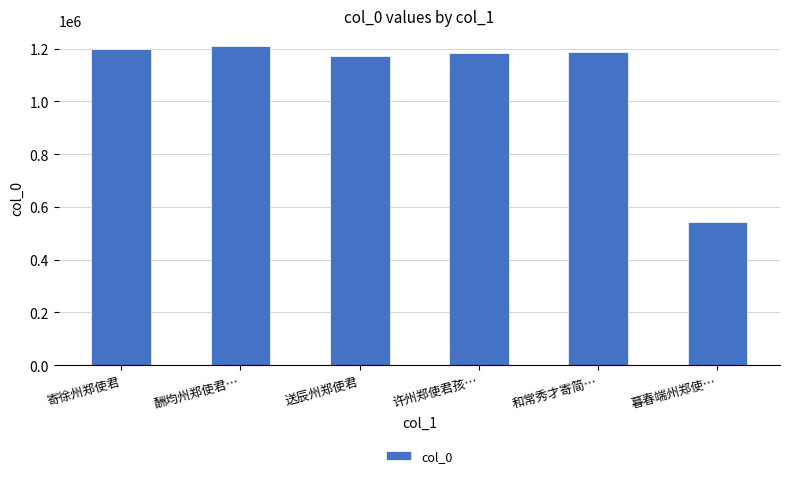

What is the value of the 2nd bar from the left?

1208923